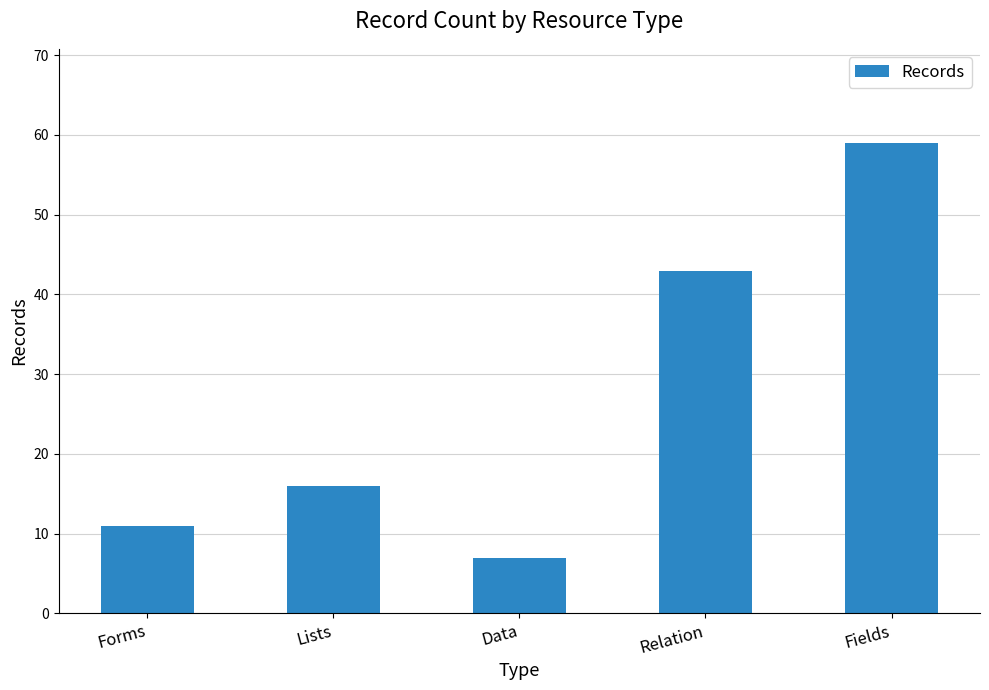

Where is the data nearest to the value 33?

Relation